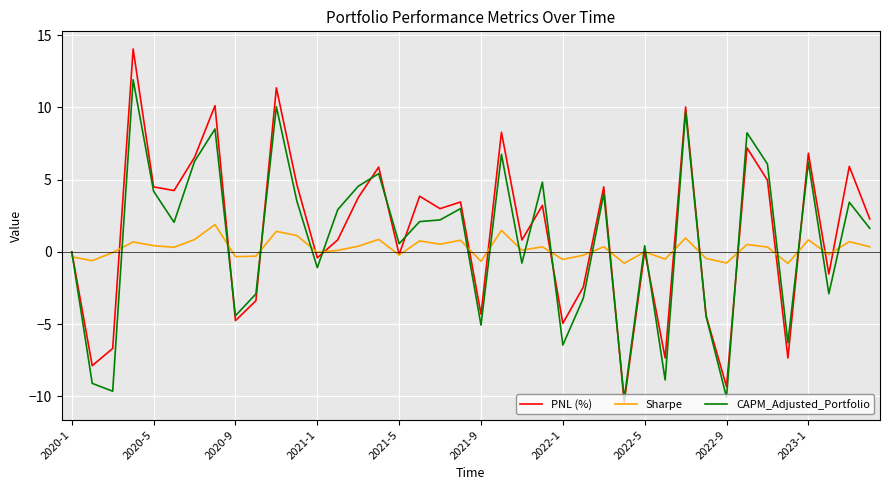

List the series in order of their peak value, highest first.

PNL (%), CAPM_Adjusted_Portfolio, Sharpe